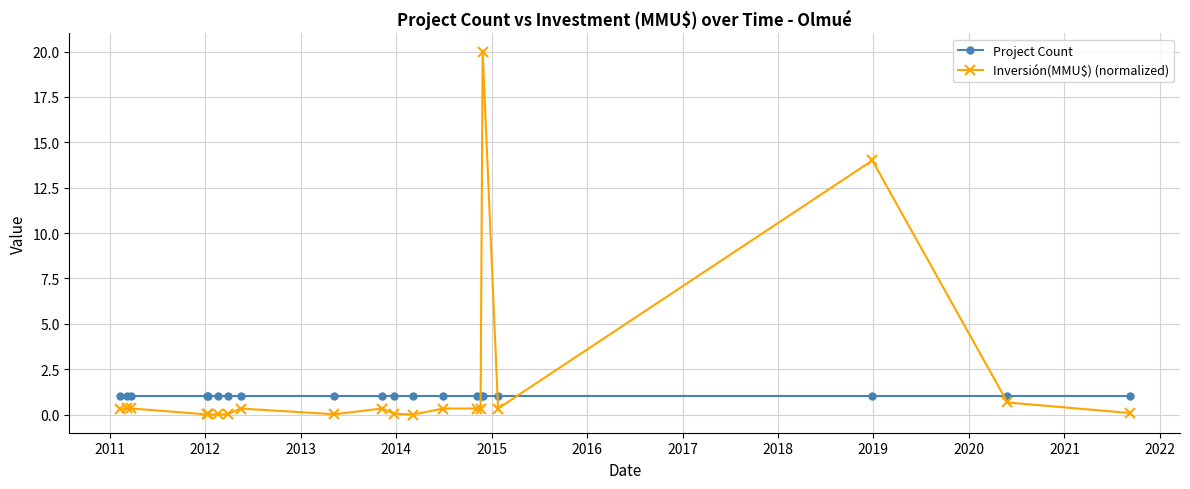

Which series has the largest total across all categories?

Inversión(MMU$) (normalized)